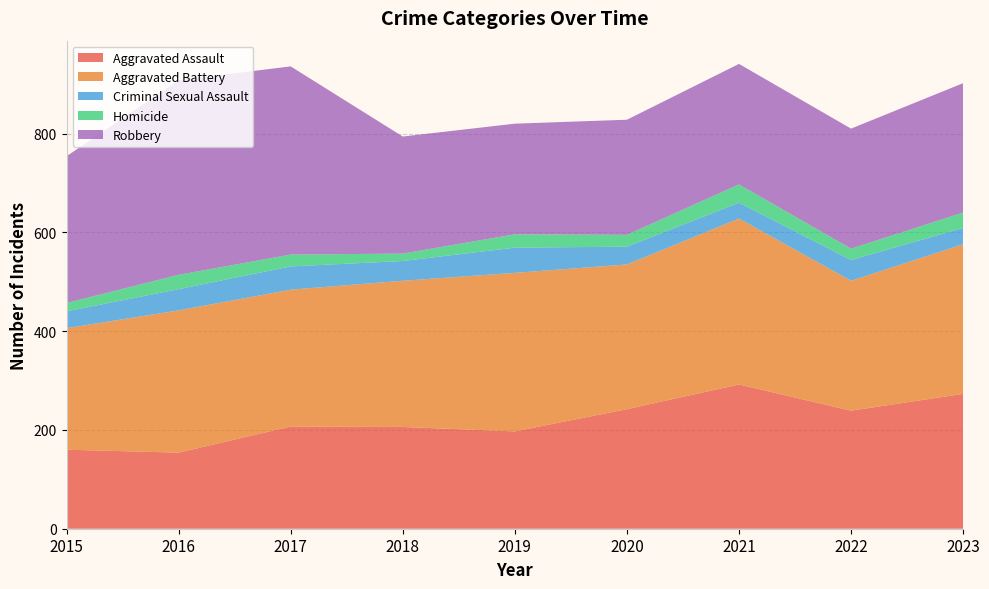

Reading left to right, list all the values displayed in this chart.

Aggravated Assault: 2015=160	2016=154	2017=207	2018=206	2019=197	2020=242	2021=292	2022=239	2023=273
Aggravated Battery: 2015=246	2016=288	2017=277	2018=296	2019=321	2020=293	2021=336	2022=263	2023=303
Criminal Sexual Assault: 2015=34	2016=43	2017=47	2018=40	2019=51	2020=36	2021=32	2022=42	2023=33
Homicide: 2015=17	2016=29	2017=24	2018=15	2019=27	2020=24	2021=37	2022=23	2023=31
Robbery: 2015=297	2016=394	2017=381	2018=237	2019=224	2020=233	2021=244	2022=243	2023=262